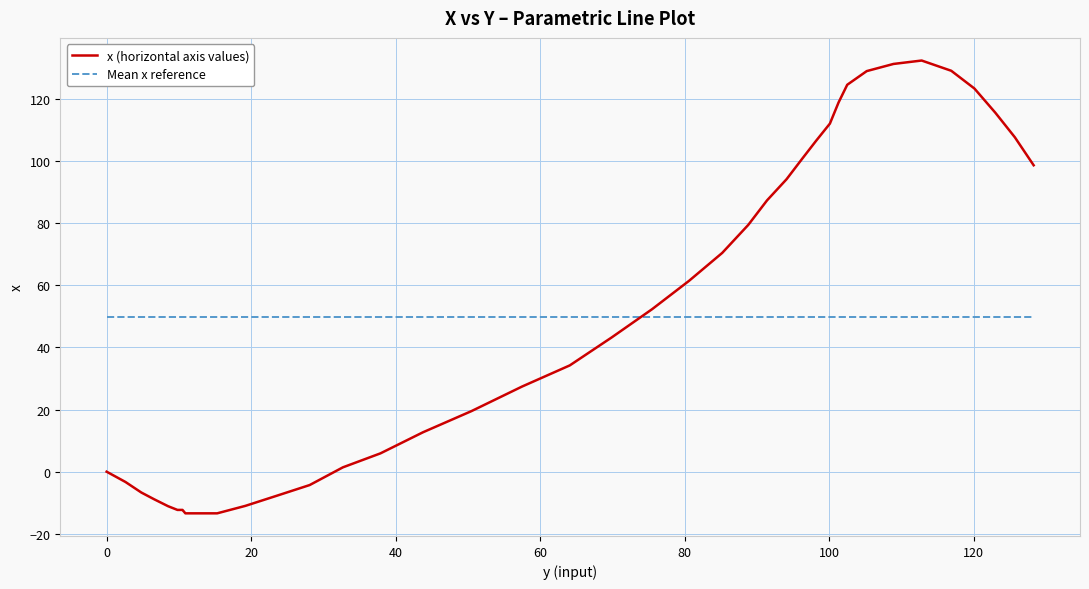

At how many categories does at least one series exceed 75?

16